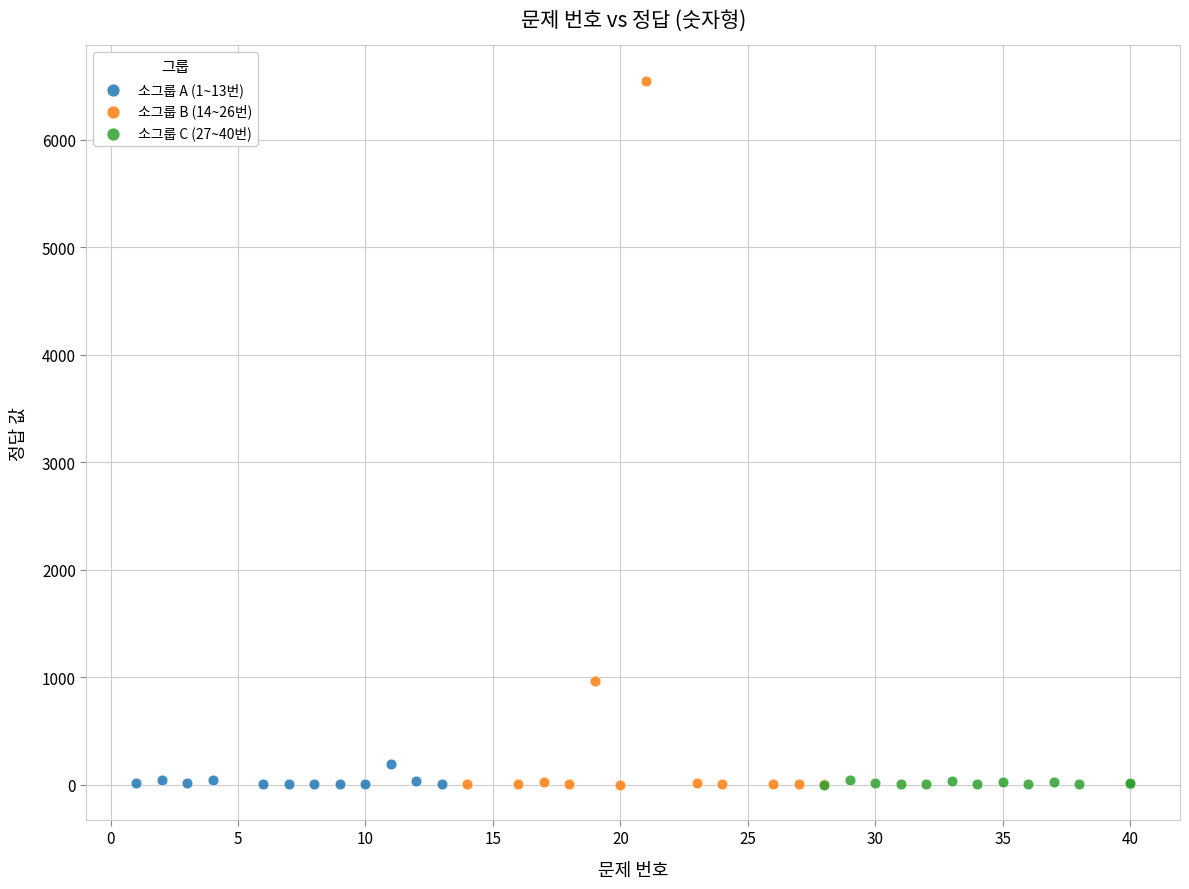

Which series reaches the maximum Y coordinate?

소그룹 B (14~26번)